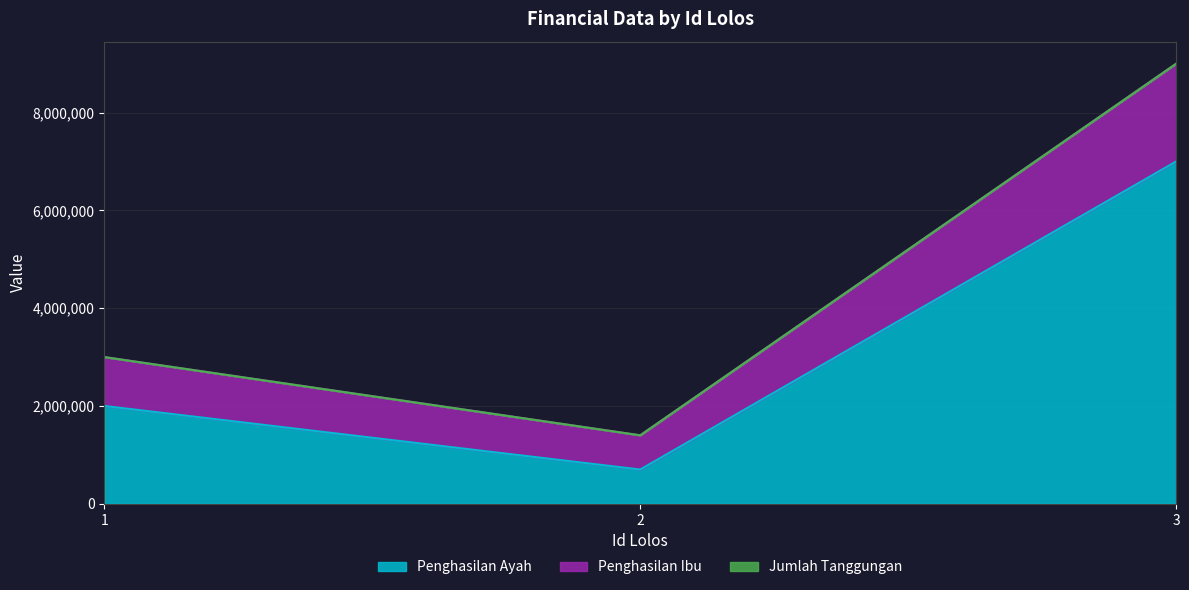

The value of Penghasilan Ibu at 1 is 4859772. True or false?

False